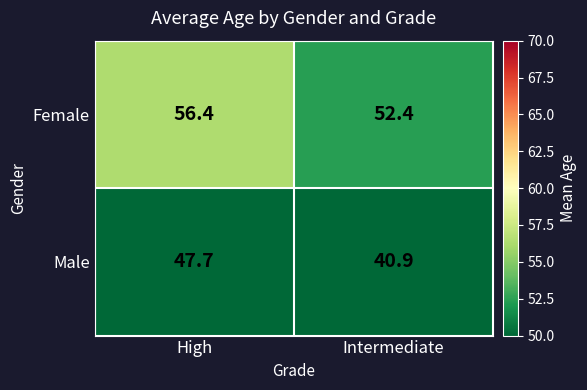

What is the average value of the Male series?

44.3